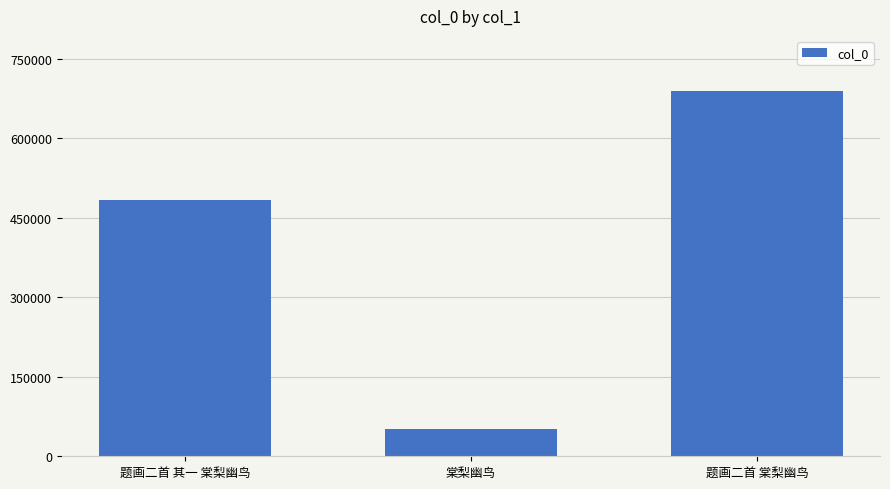

Reading left to right, transcribe all the data shown in this chart.

题画二首 其一 棠梨幽鸟=484009	棠梨幽鸟=52260	题画二首 棠梨幽鸟=689753